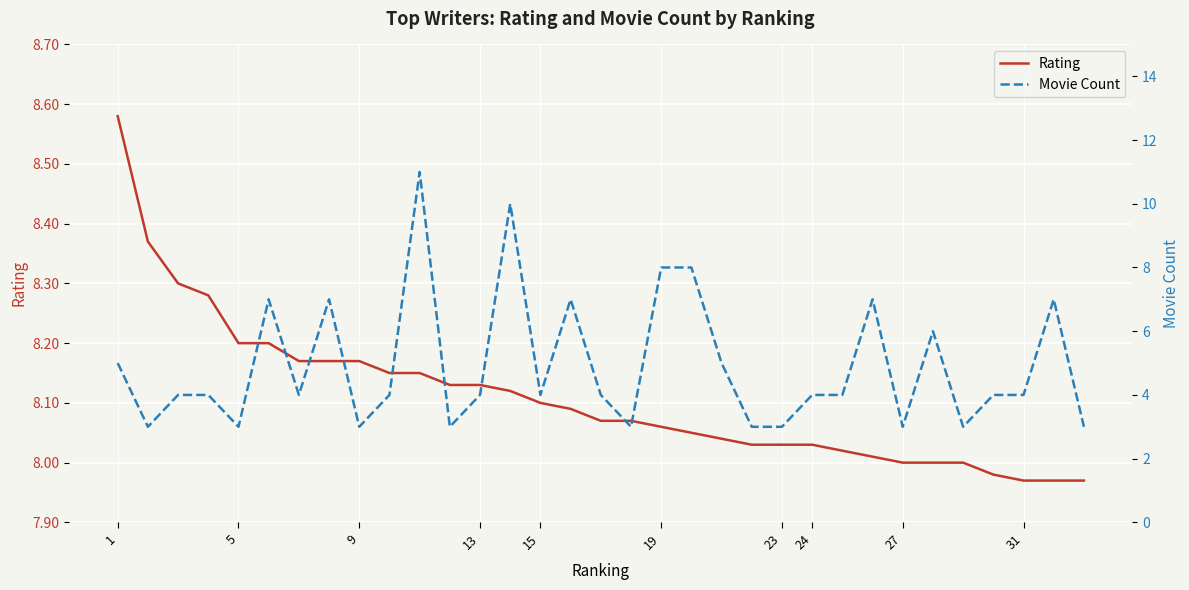

What is the maximum value for Rating?

8.6